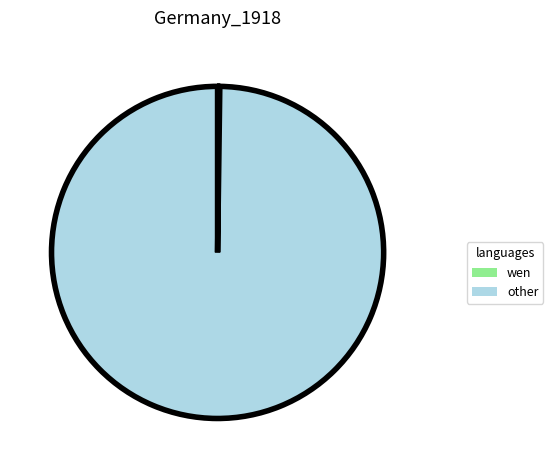

Does any single category account for the majority?

Yes